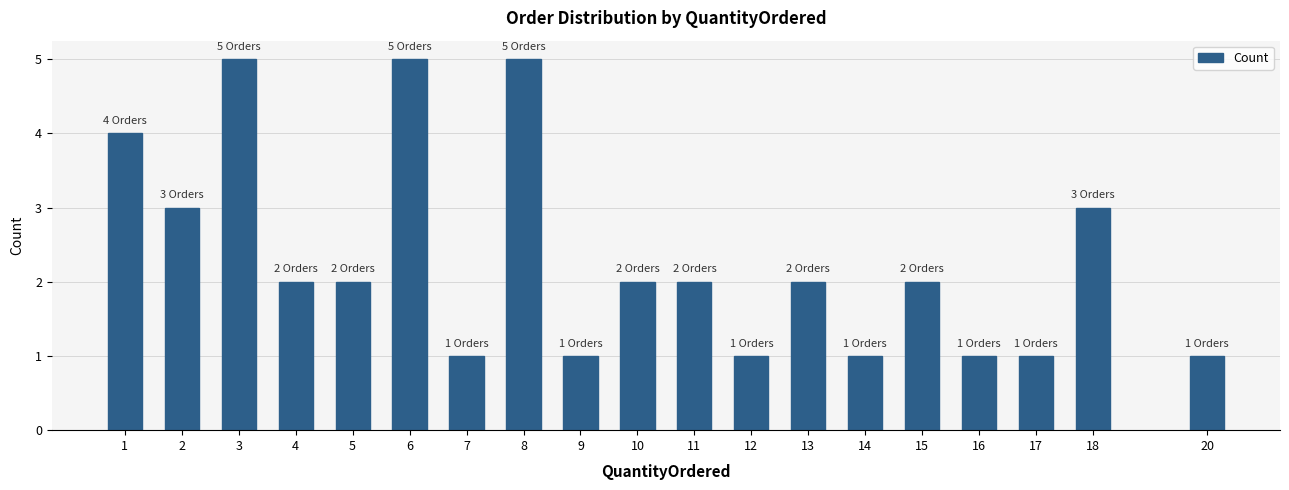

Reading left to right, list all the values displayed in this chart.

4	3	5	2	2	5	1	5	1	2	2	1	2	1	2	1	1	3	1